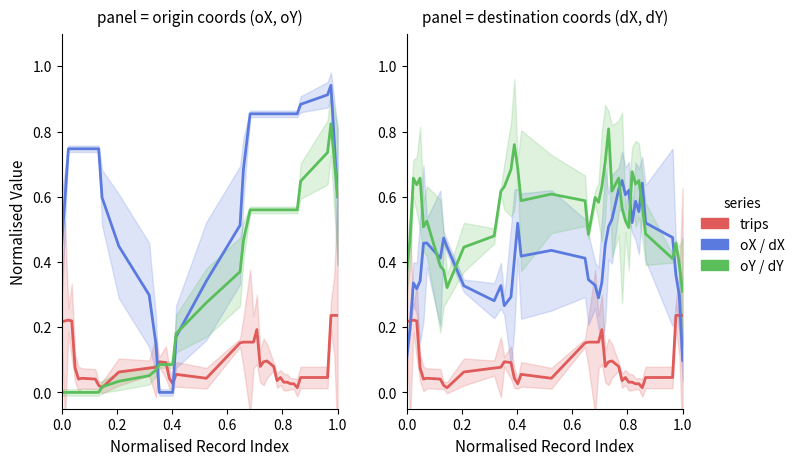

True or false: oY has more than 2 interior local peaks.

False